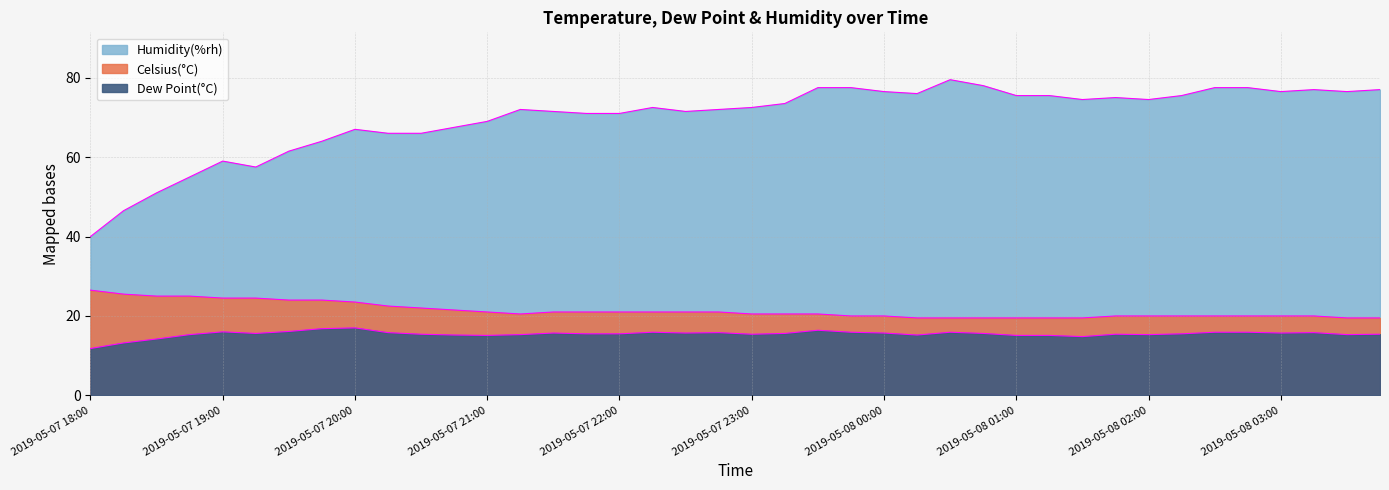

True or false: Celsius(°C) has more than 2 points higher than both neighbors.

False